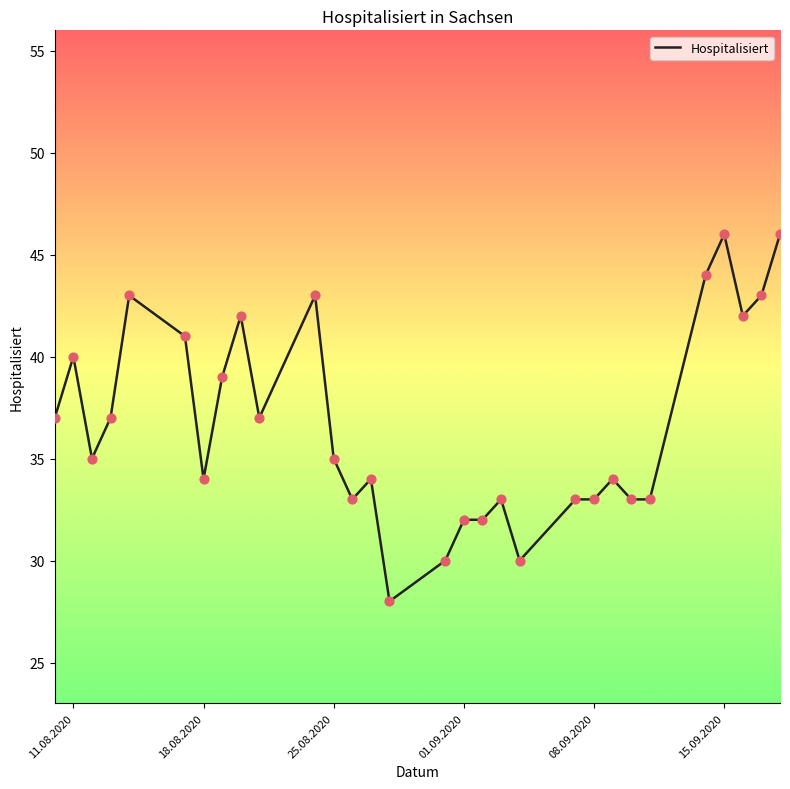

What is the maximum value shown in the chart?

46